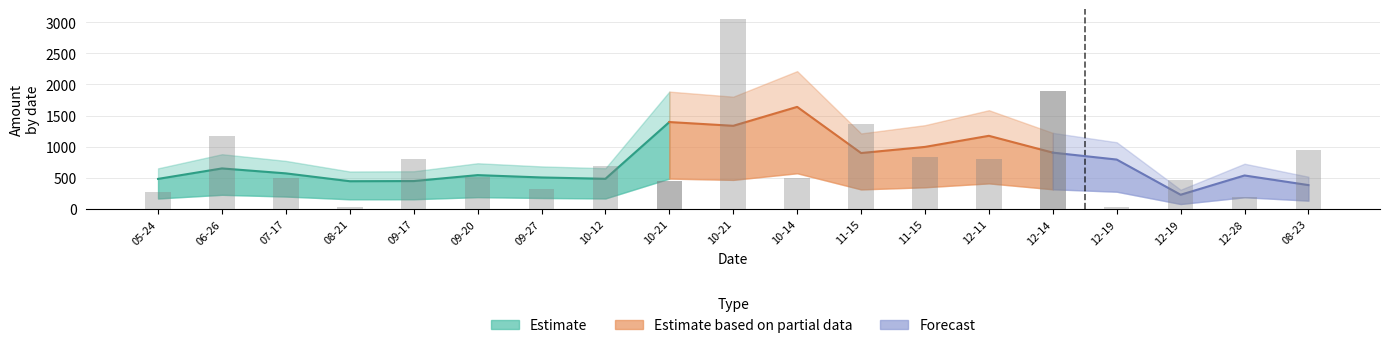

At which label does the data first exceed 512?

2021-06-26